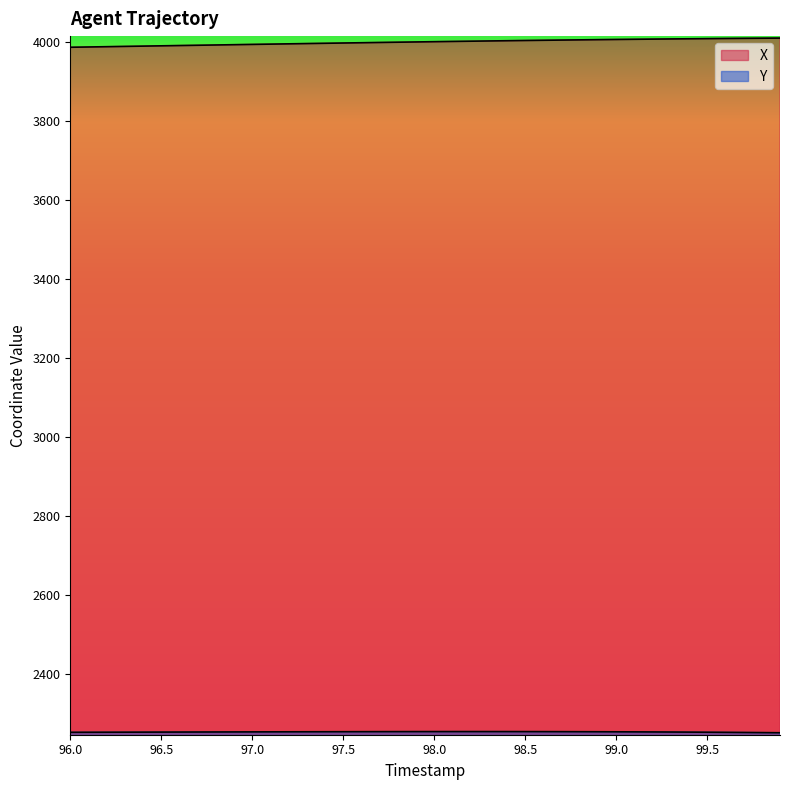

At which label does Y first exceed 2254?

96.4